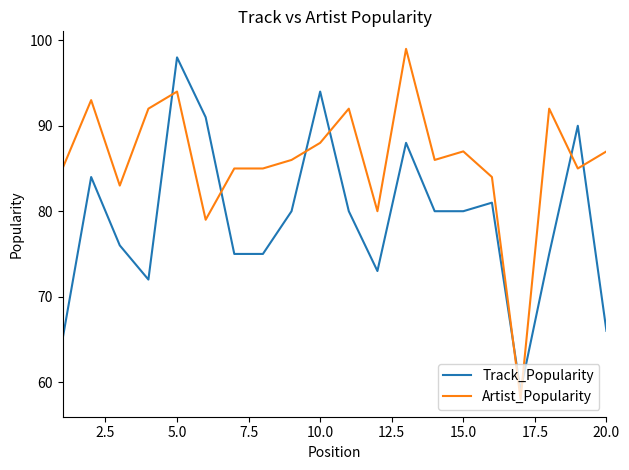

How many lines are shown in the chart?

2